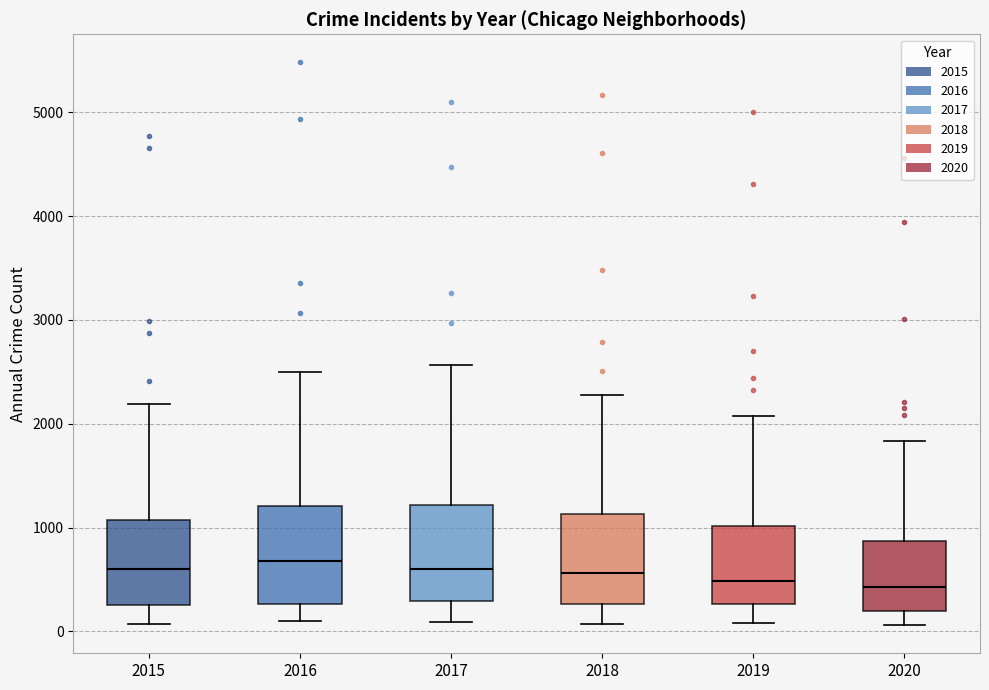

Reading left to right, transcribe this box plot: for each box, give where its median line is, the range the box spans, and where its two whiskers end, as read against the y-axis. The values are not printed on the chart, so give them approximately, as read against the axis.

2015: median 600, box 300 to 1100, whiskers 100 to 2200
2016: median 700, box 300 to 1200, whiskers 100 to 2500
2017: median 600, box 300 to 1200, whiskers 100 to 2600
2018: median 600, box 300 to 1100, whiskers 100 to 2300
2019: median 500, box 300 to 1000, whiskers 100 to 2100
2020: median 400, box 200 to 900, whiskers 100 to 1800